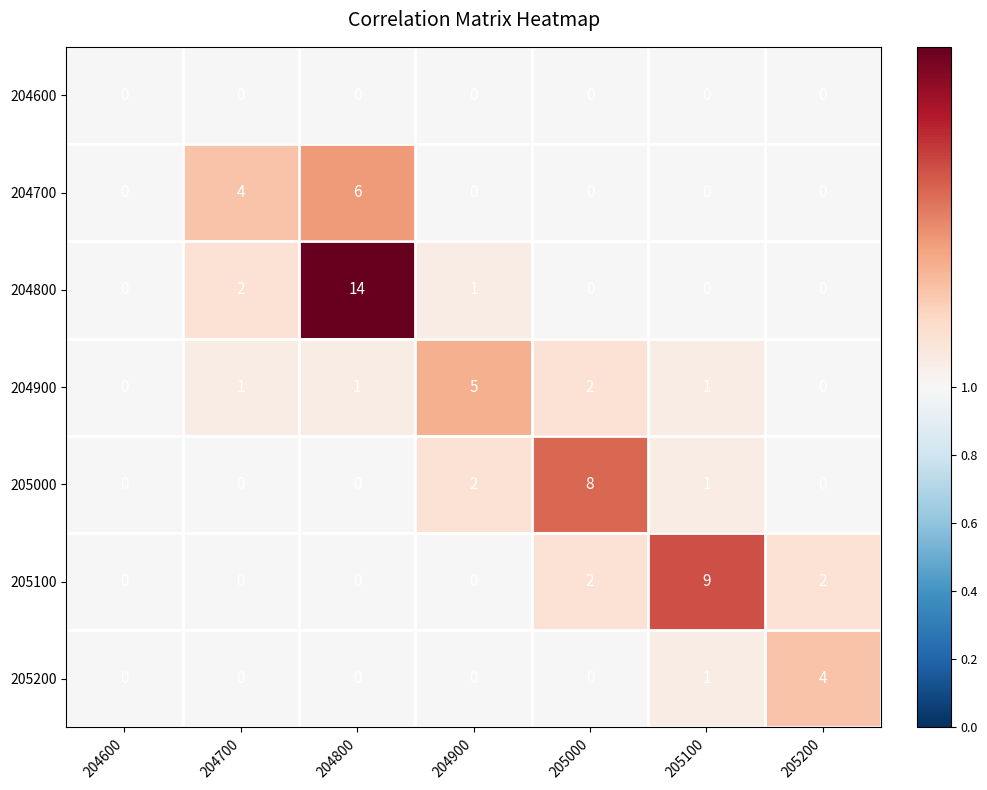

What is the sum of all 204800 values?

17